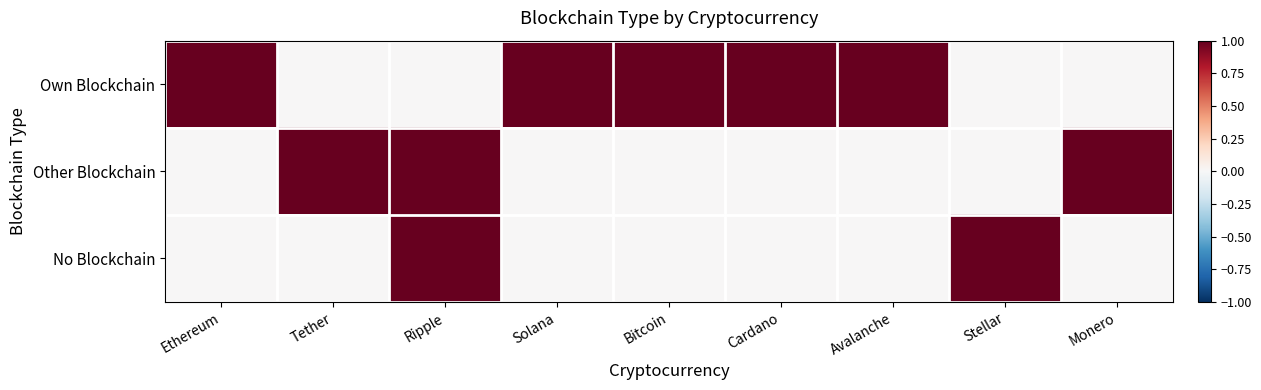

Which series has the widest spread of values?

Own Blockchain